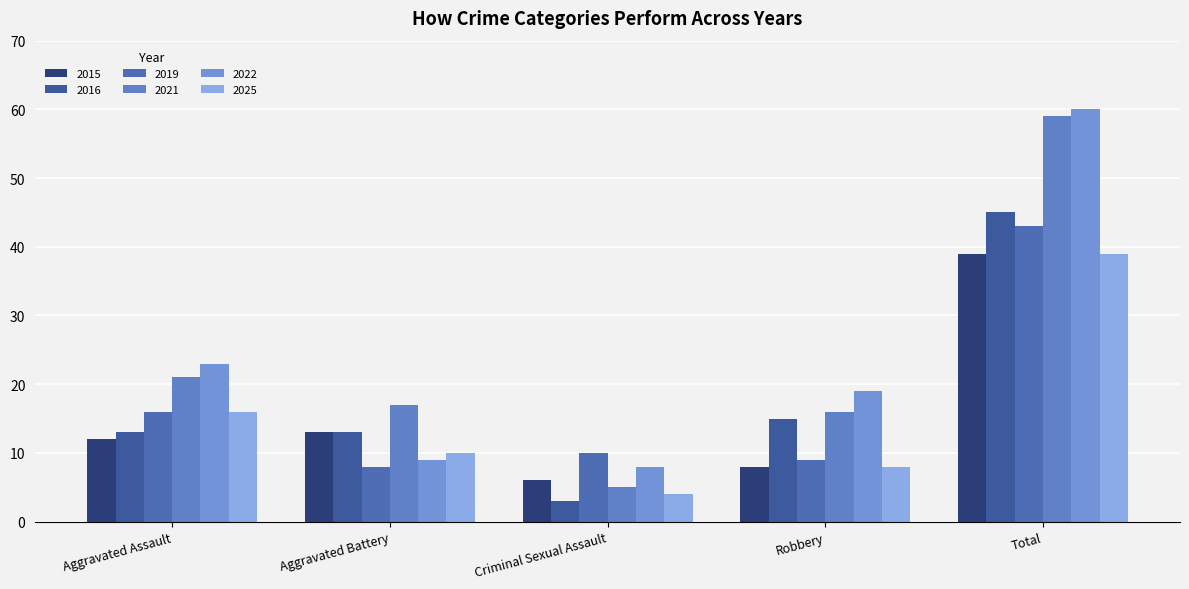

What is the difference between the second highest and minimum values in the 2015 series?

7